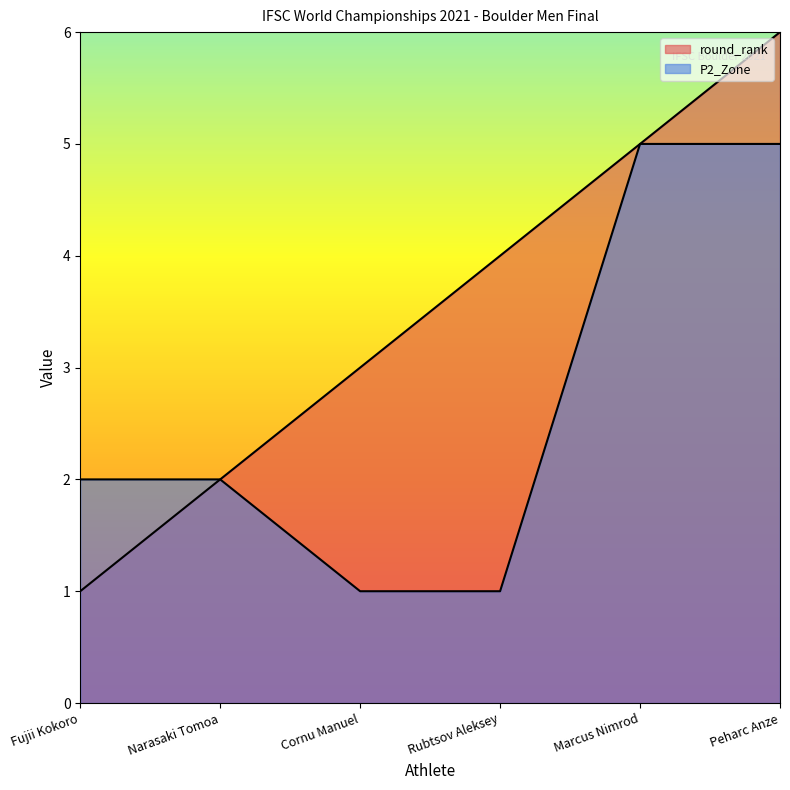

How many lines are shown in the chart?

2